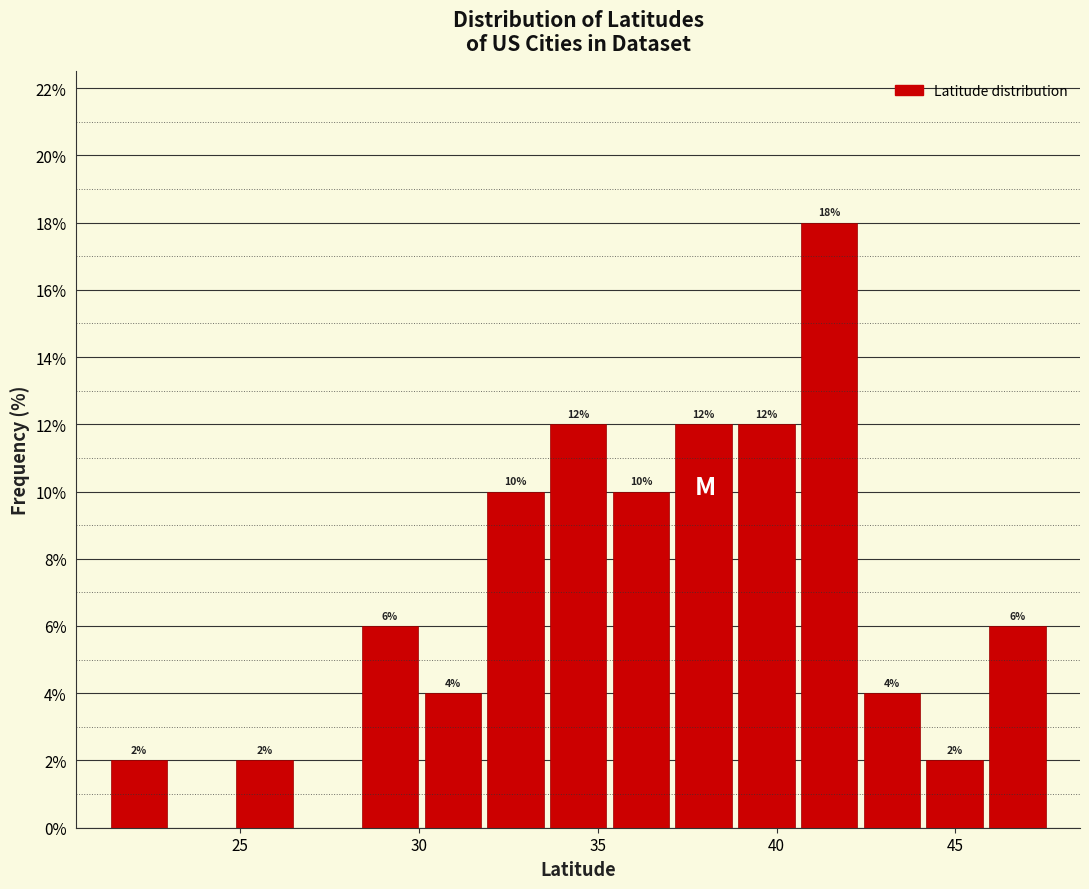

Read against the x-axis, roughly where is the centre of the tallest bar?

41.5